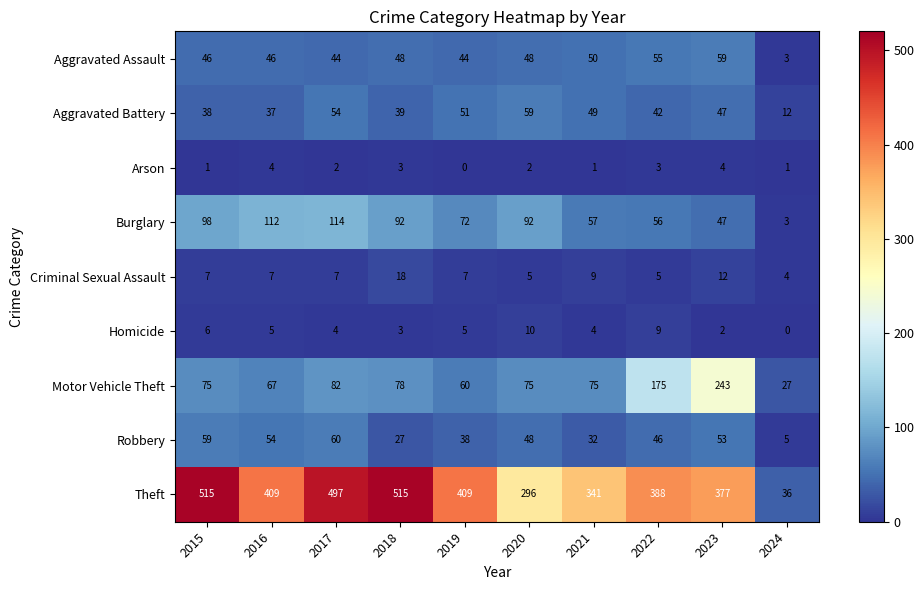

Is it true that Aggravated Assault equals 44 at 2019?

True